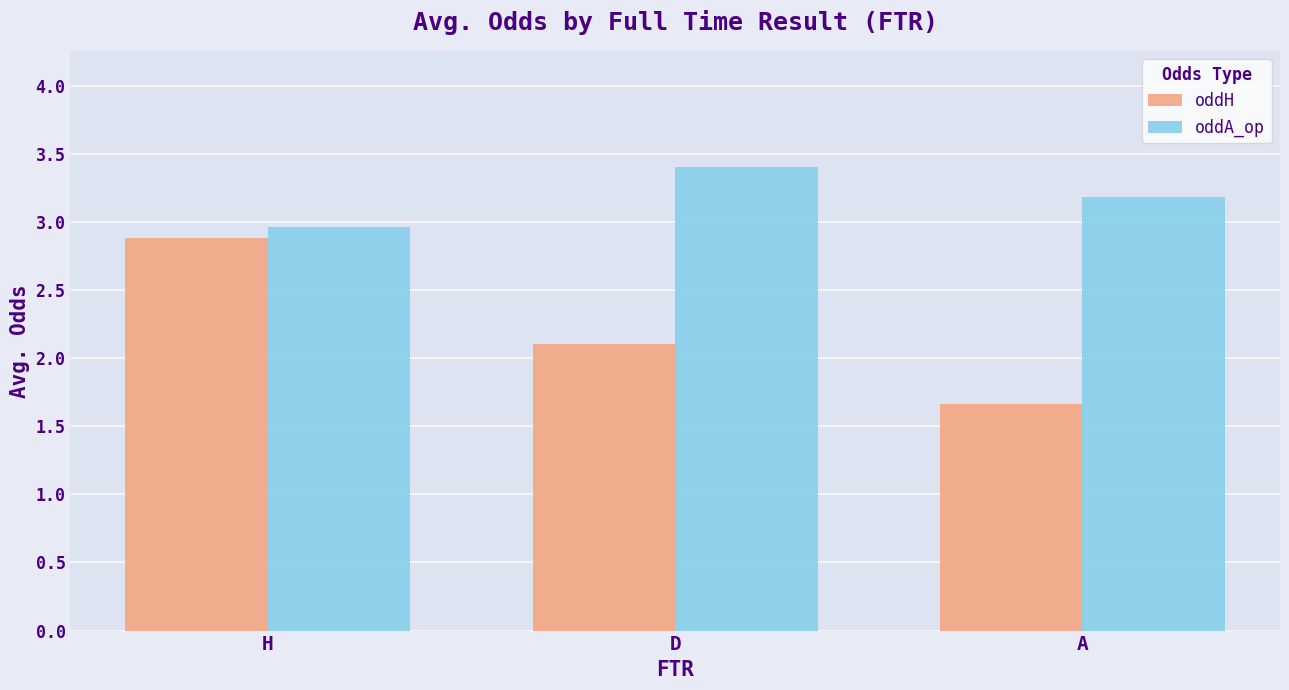

What is the difference between the highest and lowest values at A?

1.5